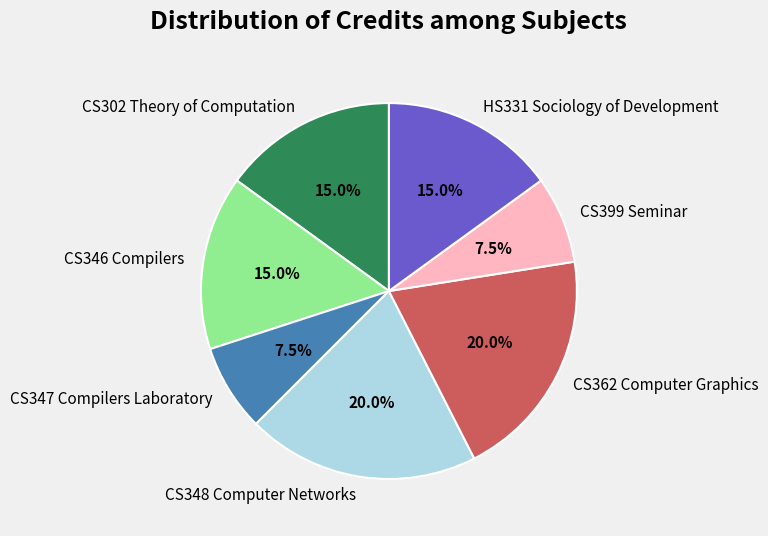

How many slices are in this pie chart?

7